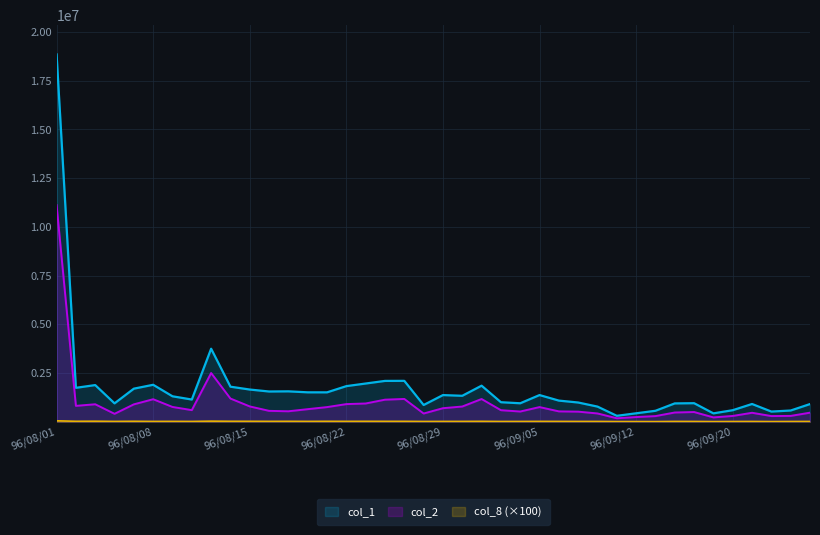

What is the lowest value of the col_2 series?

173020